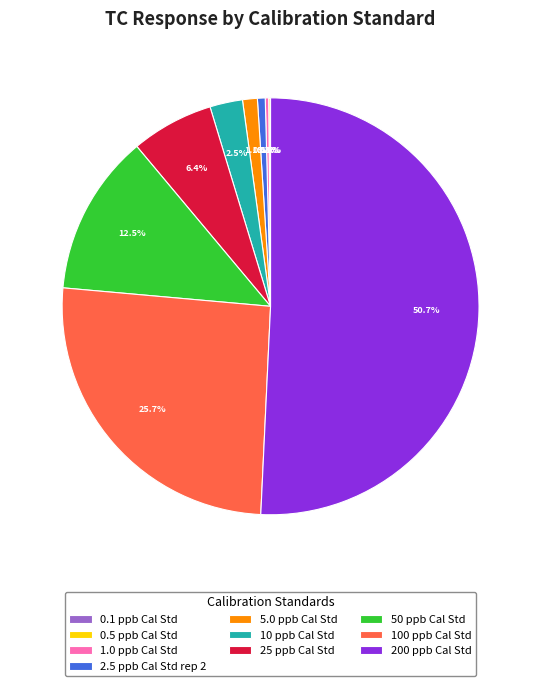

Which has a higher value, 25 ppb Cal Std or 2.5 ppb Cal Std rep 2?

25 ppb Cal Std